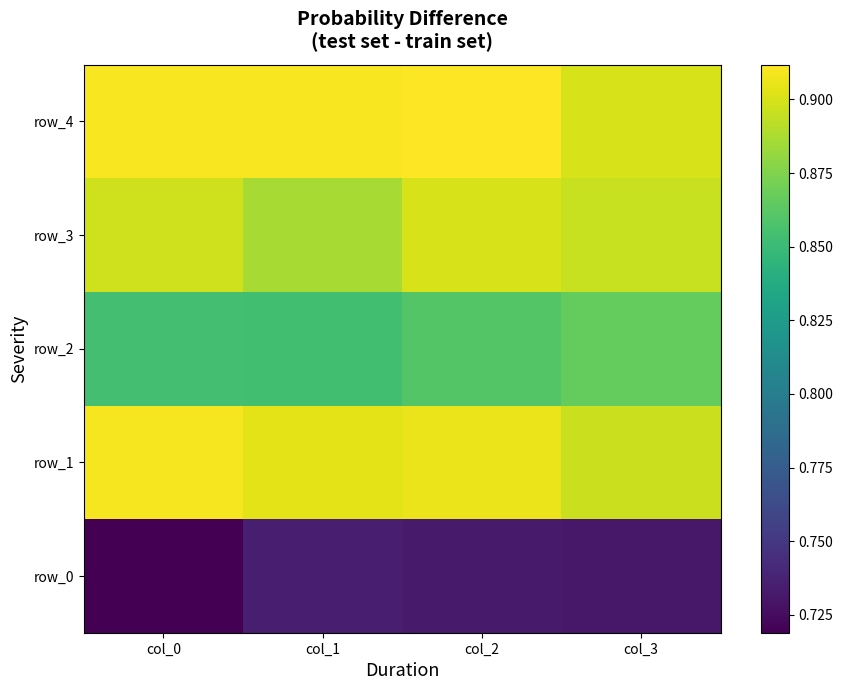

Which has a higher value, col_0 or col_3?

col_3